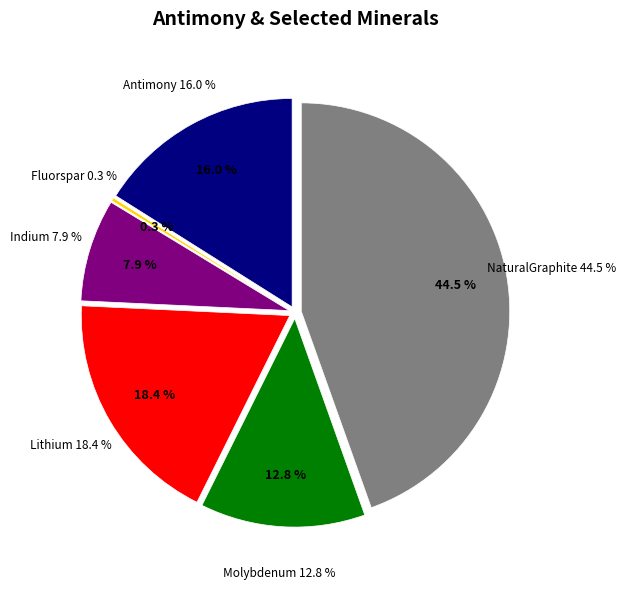

How many slices are in this pie chart?

6